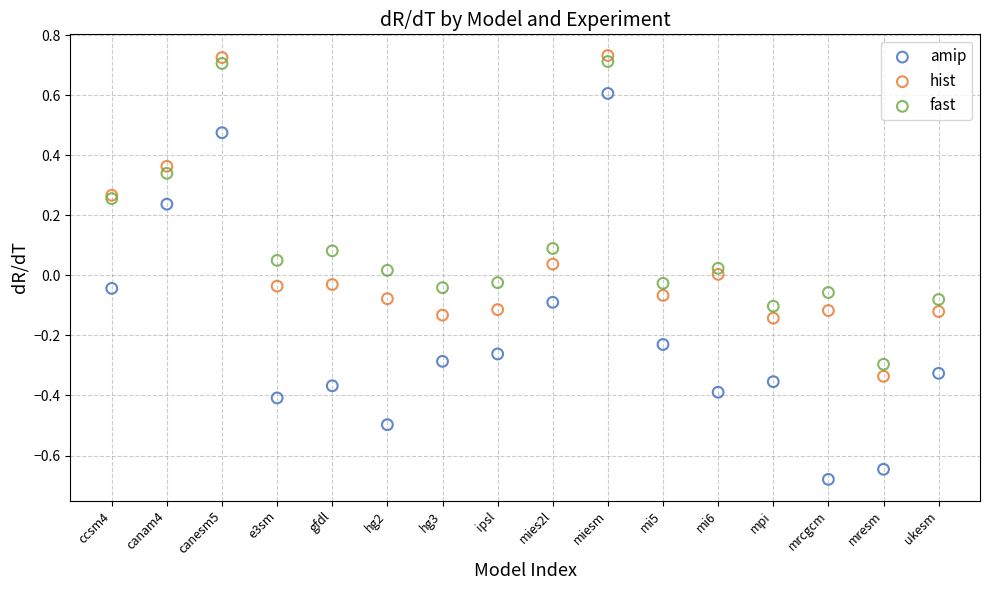

Which series contains the lowest Y value?

amip